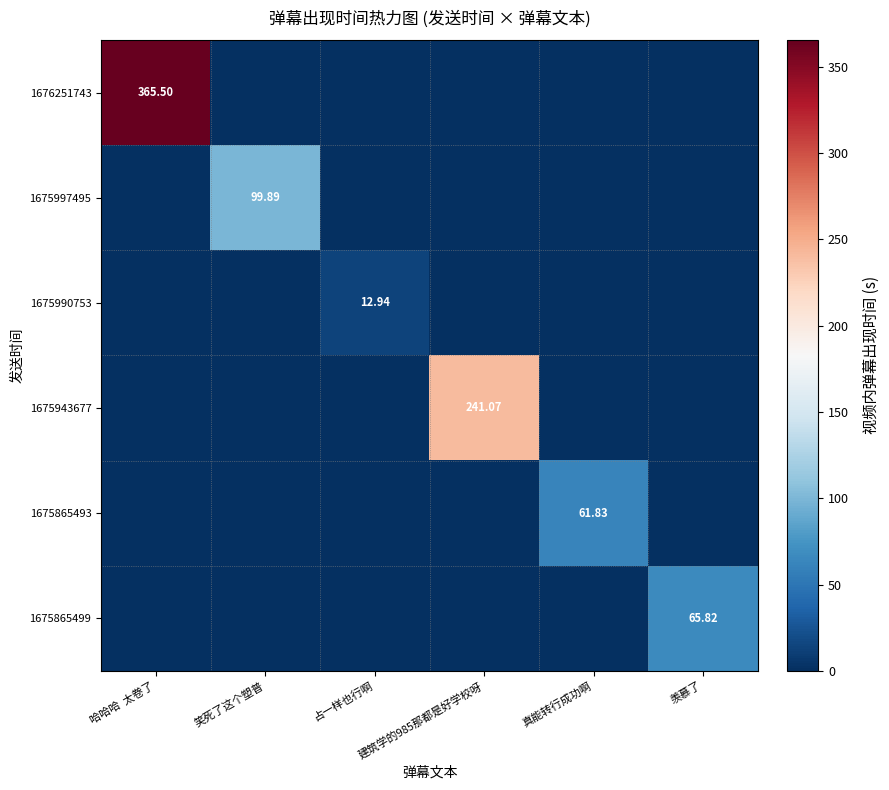

What is the sum of all 1675865493 values?

61.8